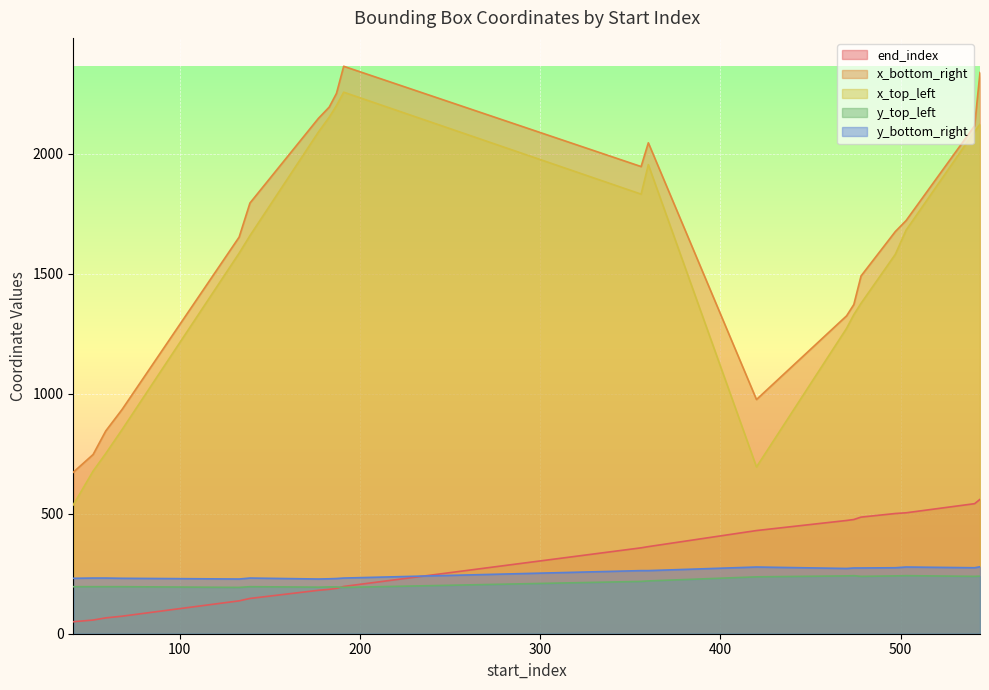

How many values in the y_top_left series are below 218?

10